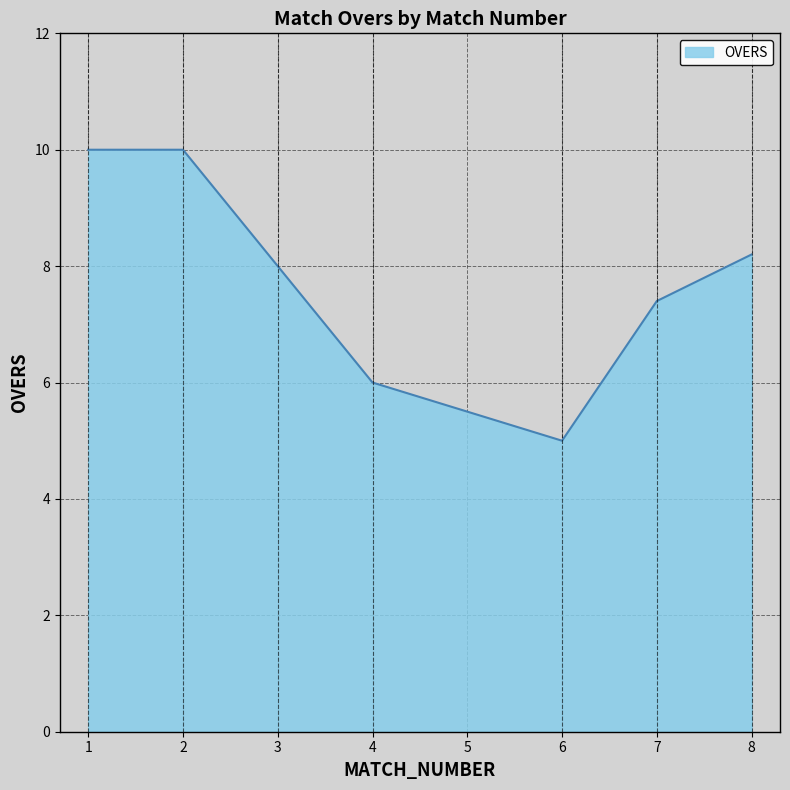

Reading left to right, what are all the values shown in this chart?

1=10.0	2=10.0	3=8.0	4=6.0	6=5.0	7=7.4	8=8.2